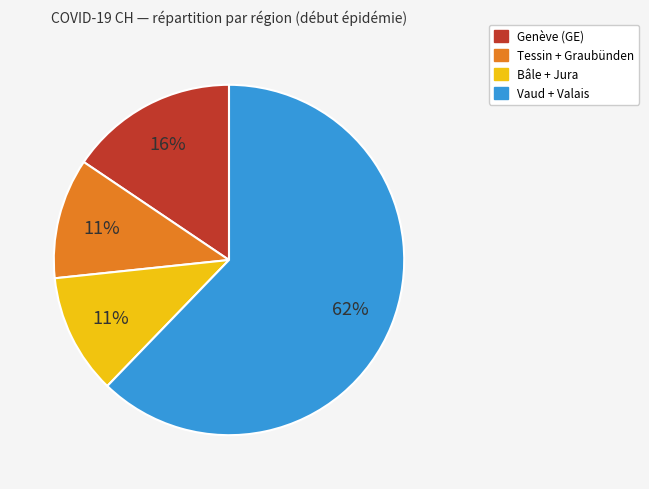

Approximately how many times larger is the value at Bâle + Jura compared to Tessin + Graubünden?

1.0